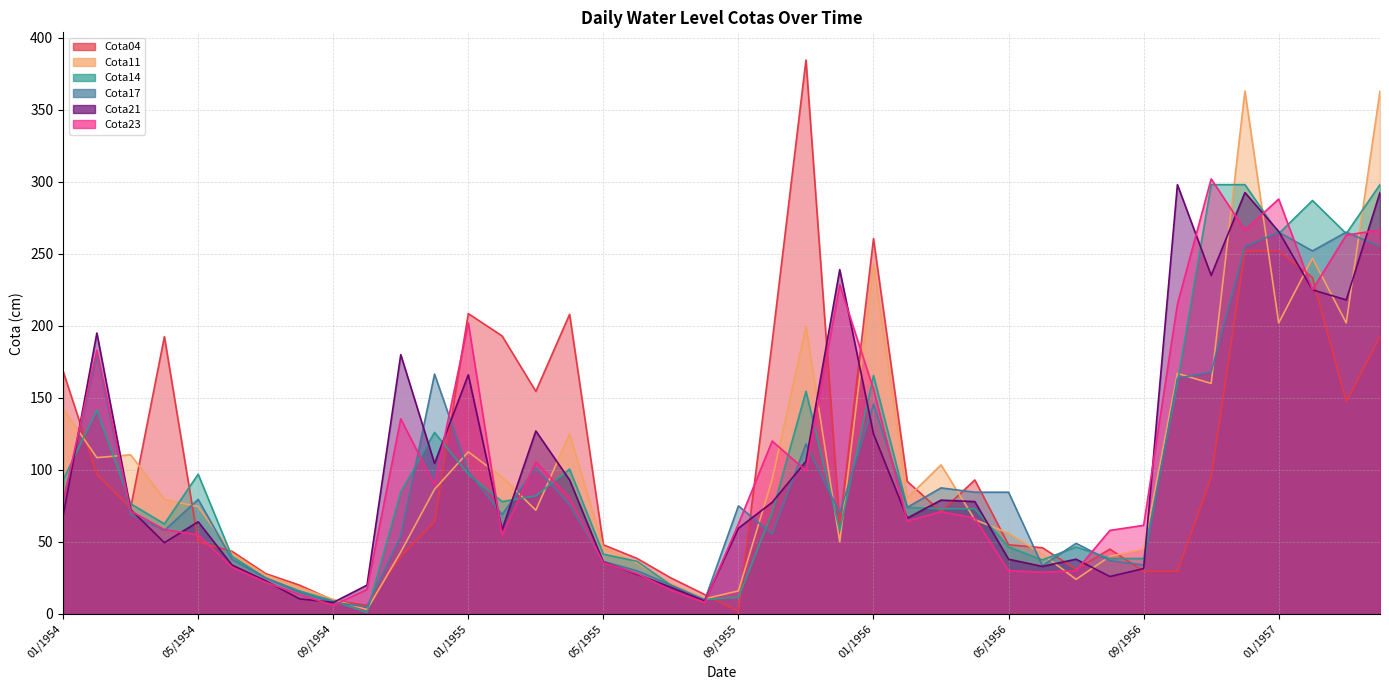

Between 05/1954 and 04/1955, which series saw the biggest shift?

Cota04